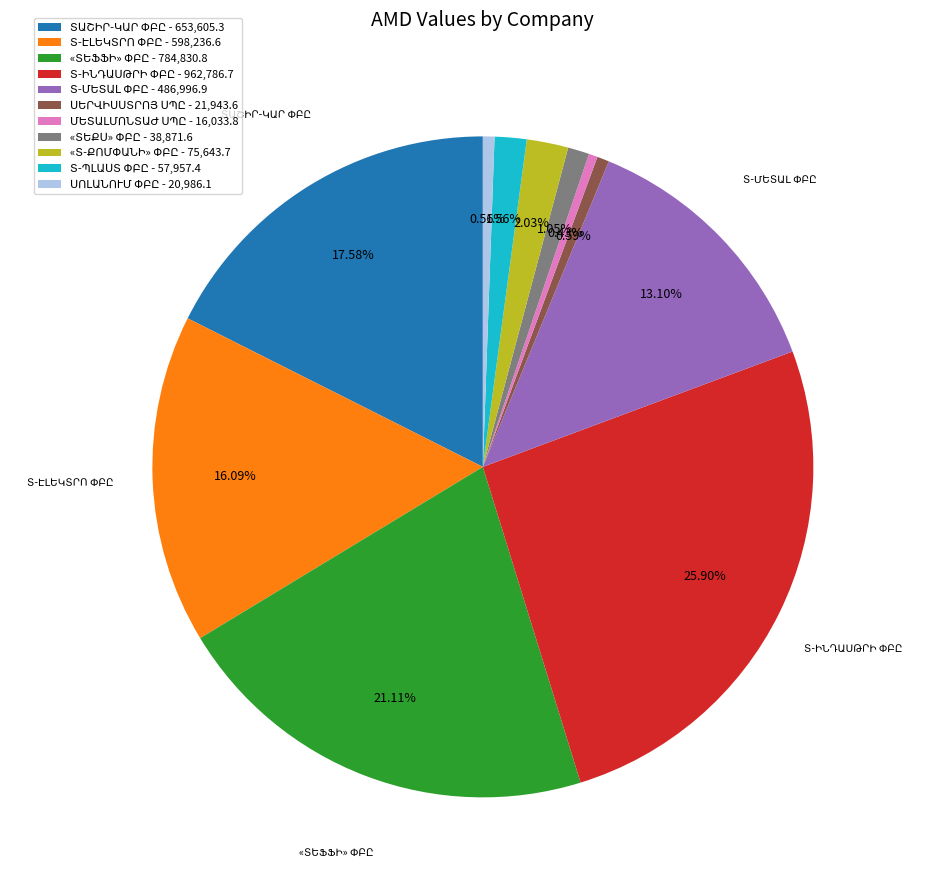

Does any single category account for the majority?

No